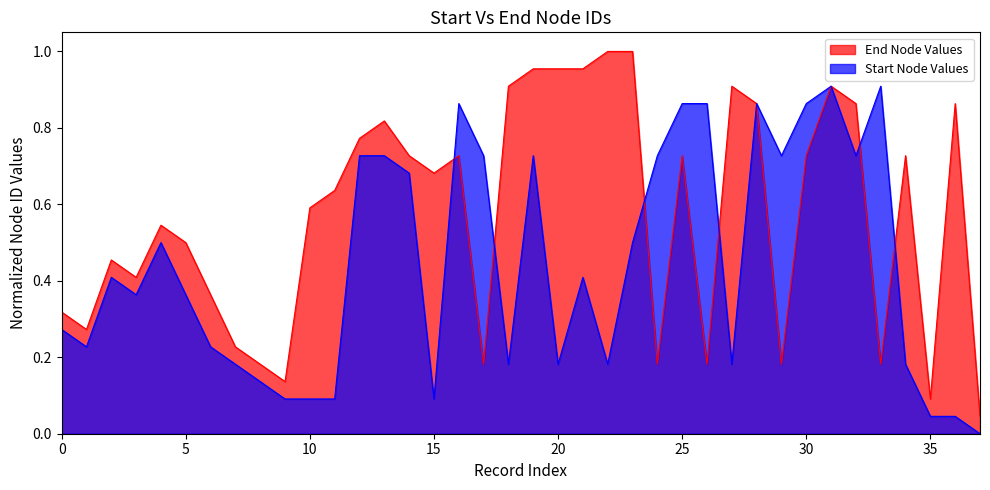

True or false: start has more than 2 interior local peaks.

True